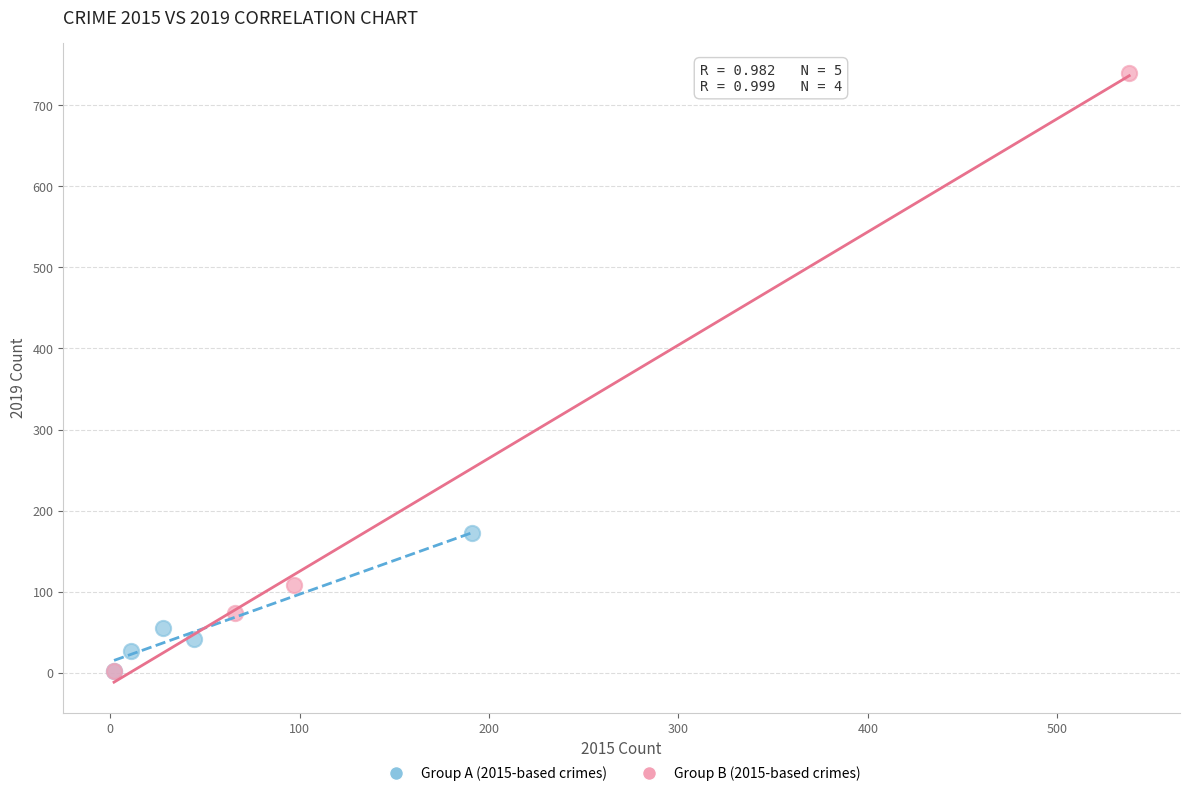

Which series has the widest spread of Y values?

Group B (2015-based crimes)